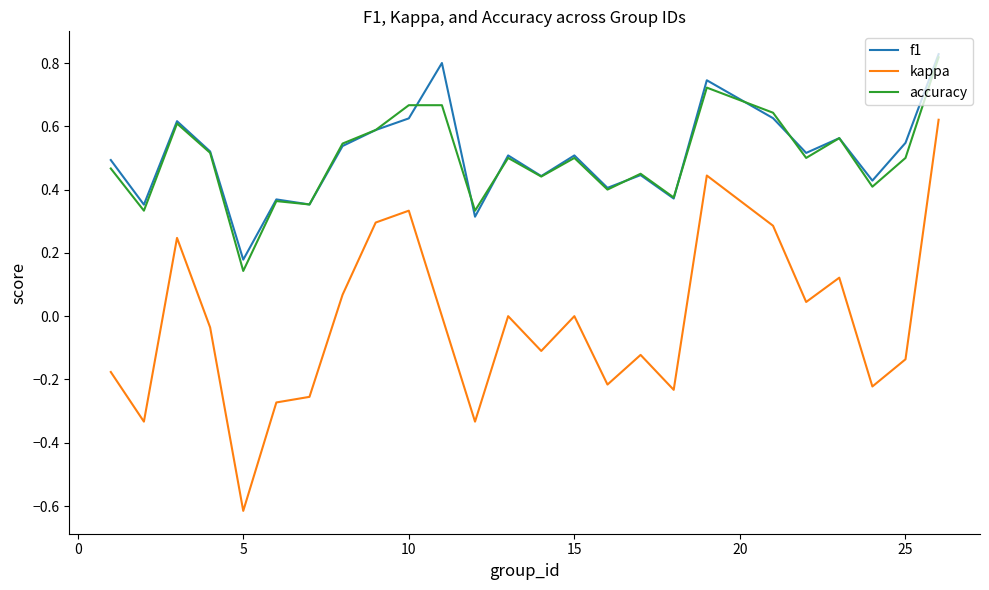

True or false: kappa and f1 cross at least once.

False